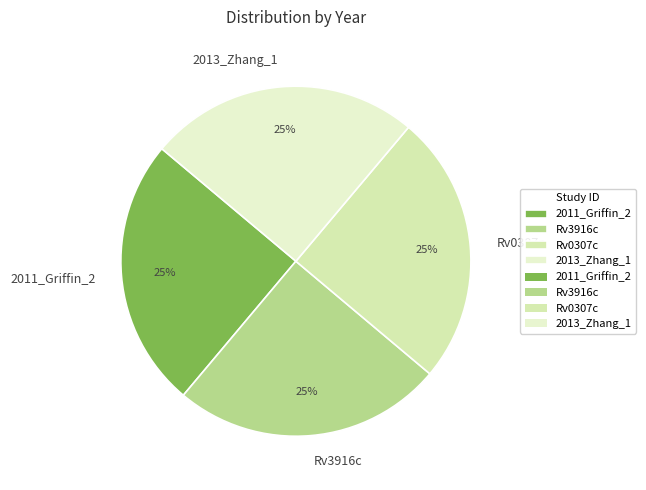

To the nearest percent, what portion does 2013_Zhang_1 represent?

25%